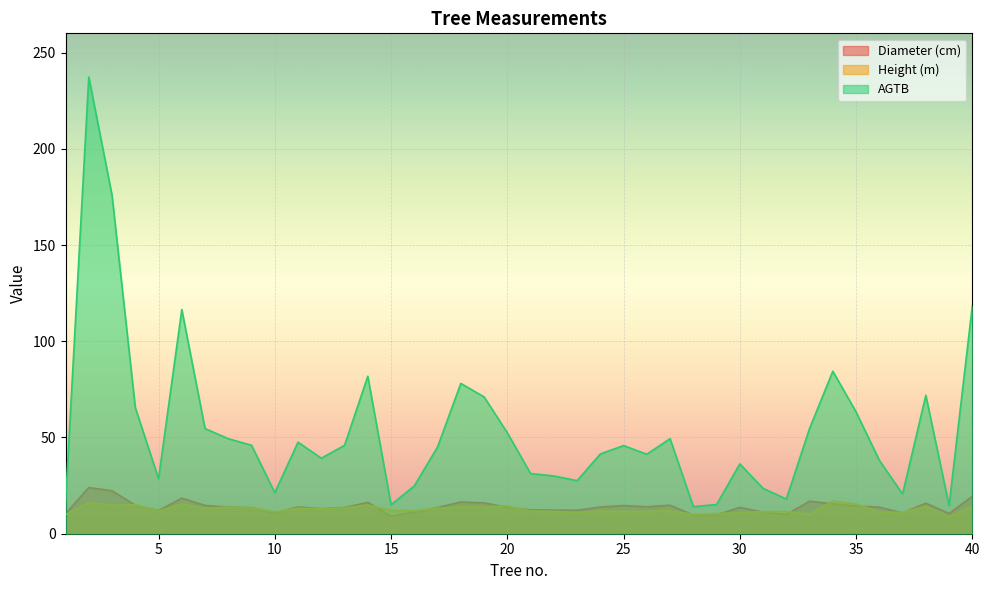

What is the difference between the highest and lowest values at 5?

16.8